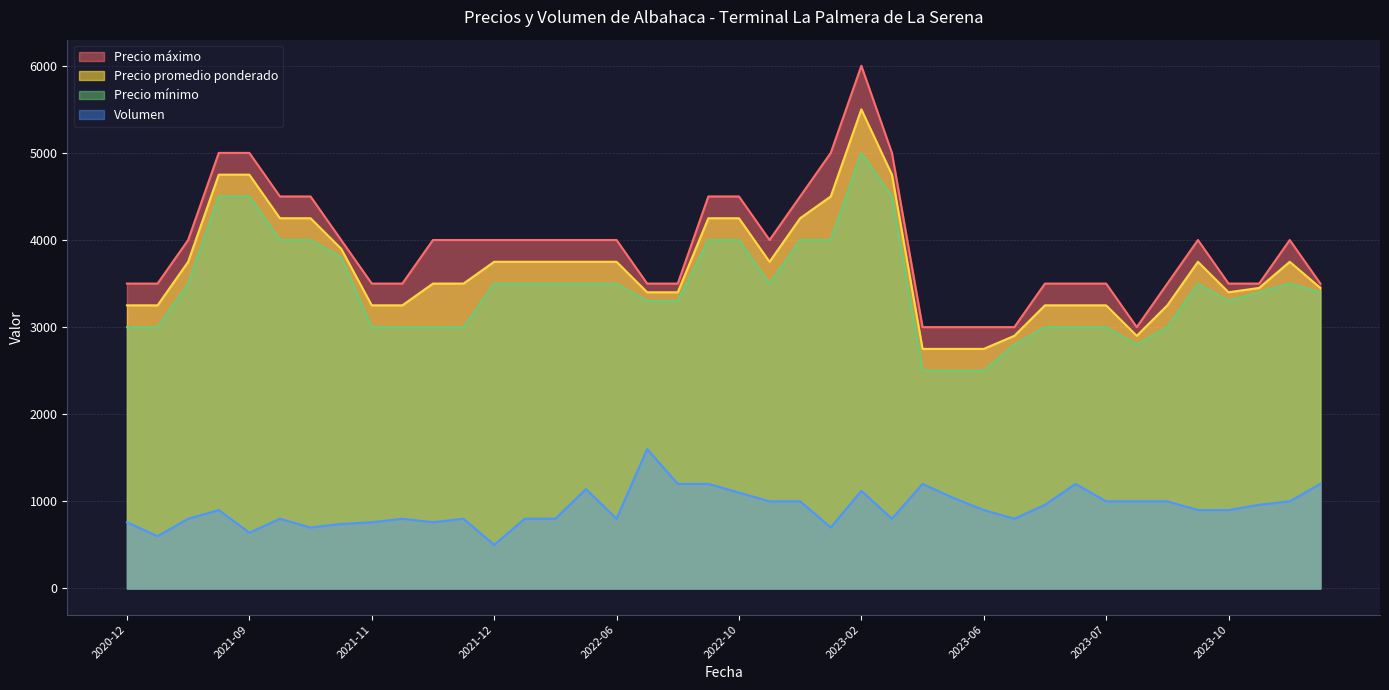

Which series has the largest range (max minus min)?

Precio máximo